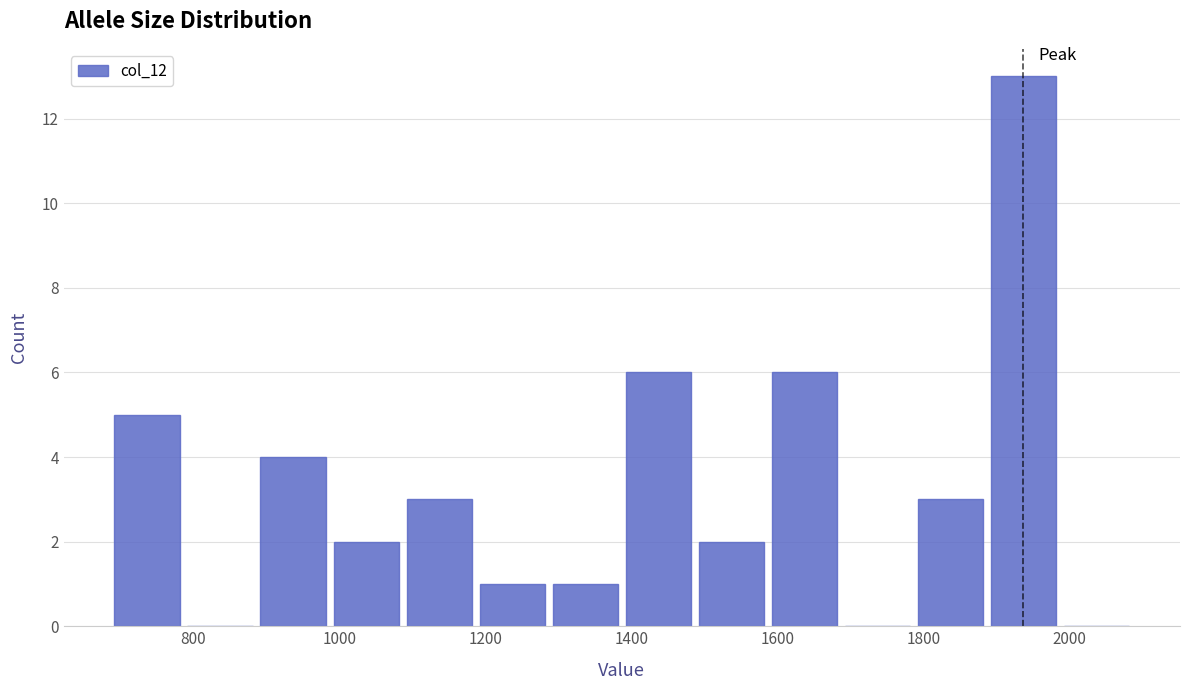

Reading left to right, transcribe this chart: for each bar, give the range it covers on the x-axis and its height. Neither the bar edges nor the heights are printed on the chart, so give them approximately, as read against the axes.

680 to 780: 5
780 to 880: 0
880 to 980: 4
980 to 1080: 2
1080 to 1180: 3
1180 to 1280: 1
1280 to 1380: 1
1380 to 1480: 6
1480 to 1580: 2
1580 to 1680: 6
1680 to 1780: 0
1780 to 1880: 3
1880 to 1980: 13
1980 to 2080: 0